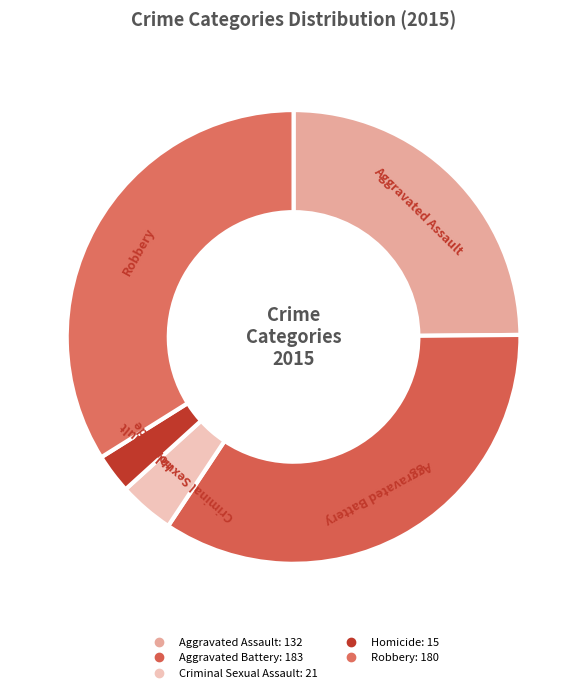

How many segments does this pie chart have?

5